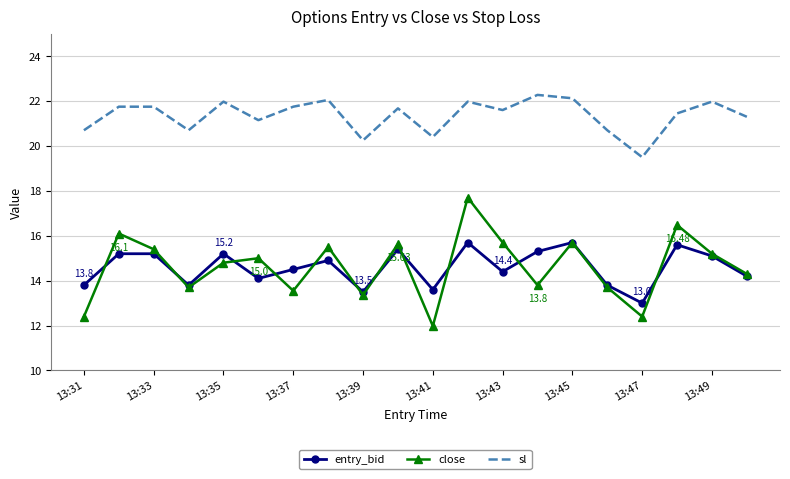

Which series has the largest range (max minus min)?

close